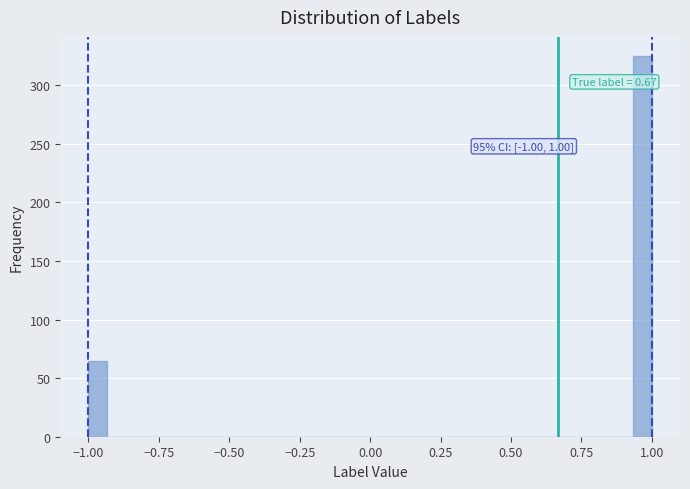

Around what value on the x-axis is the tallest bar? Give the approximate position of its centre, as read against the axis.

0.95